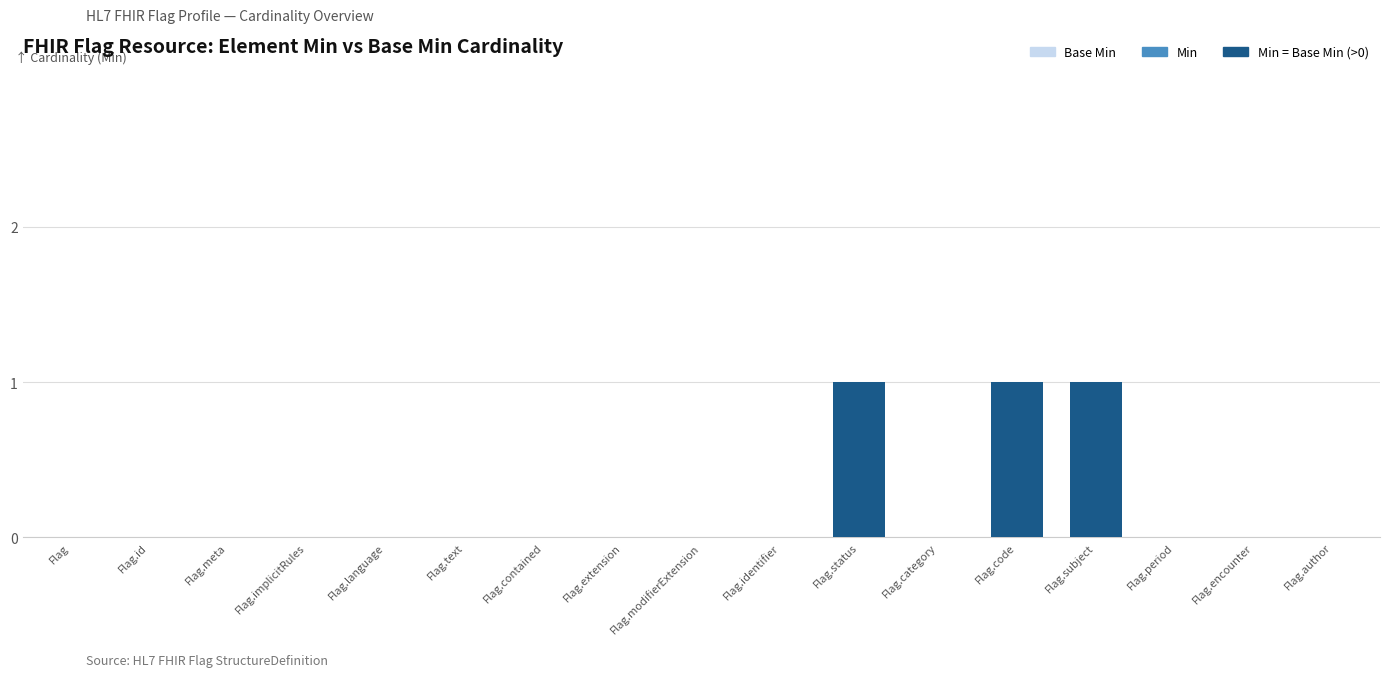

What is the difference between the maximum and minimum values in the Min = Base Min (>0) series?

1